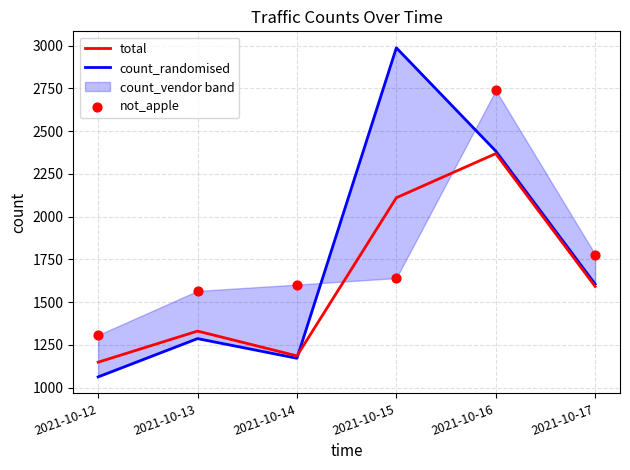

At how many categories does at least one series exceed 2022?

2